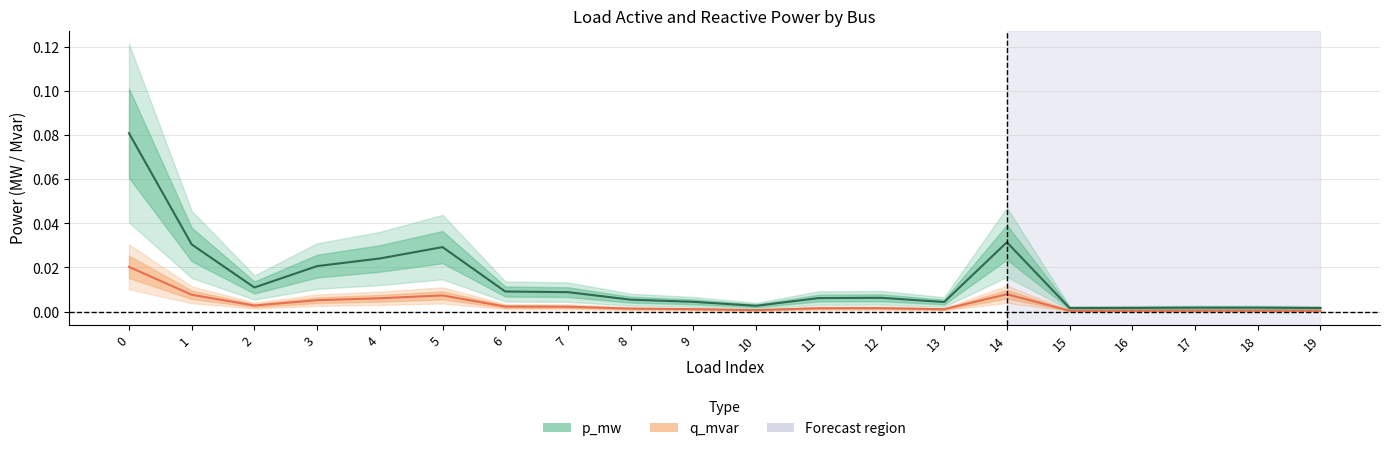

Between 0 and 18, which series saw the biggest shift?

p_mw